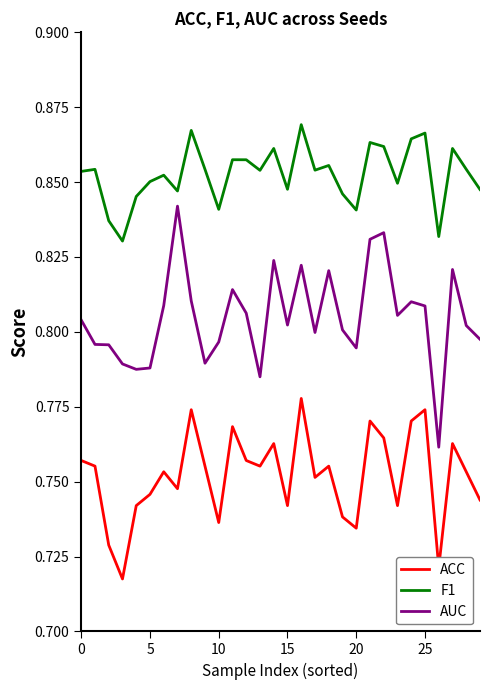

Which series has the widest spread of values?

AUC